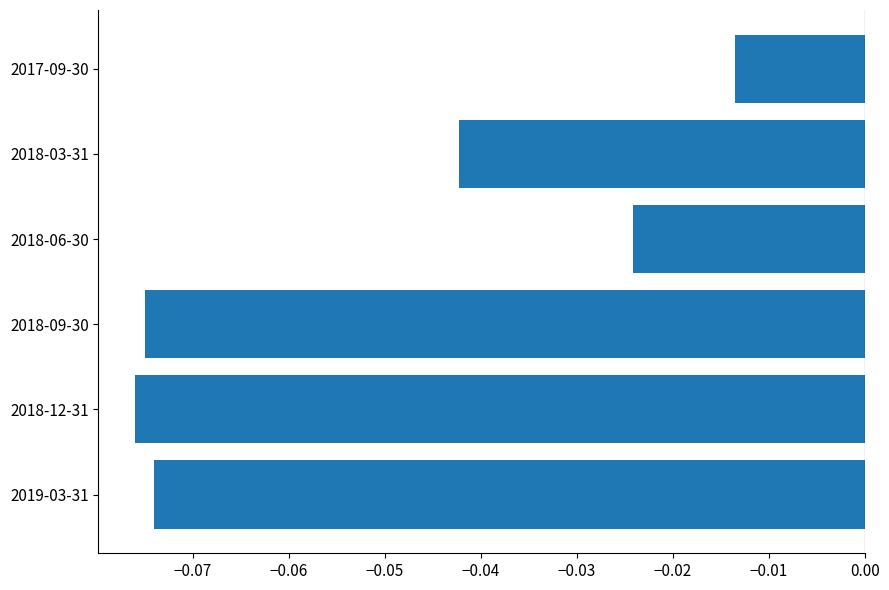

At which label is the value closest to 0?

2017-09-30